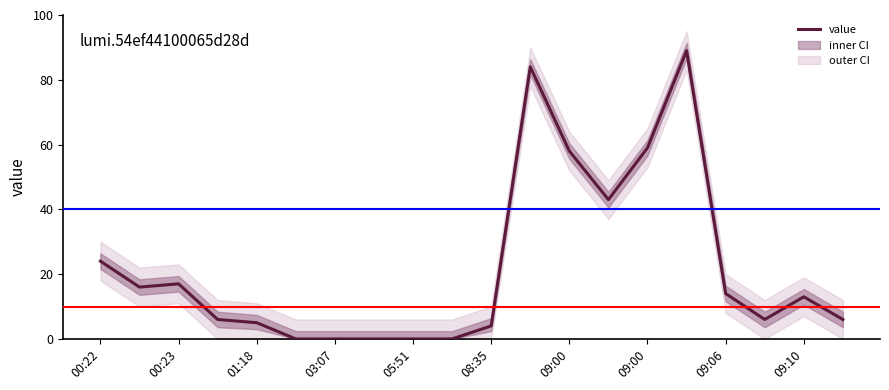

How many lines are shown in the chart?

1